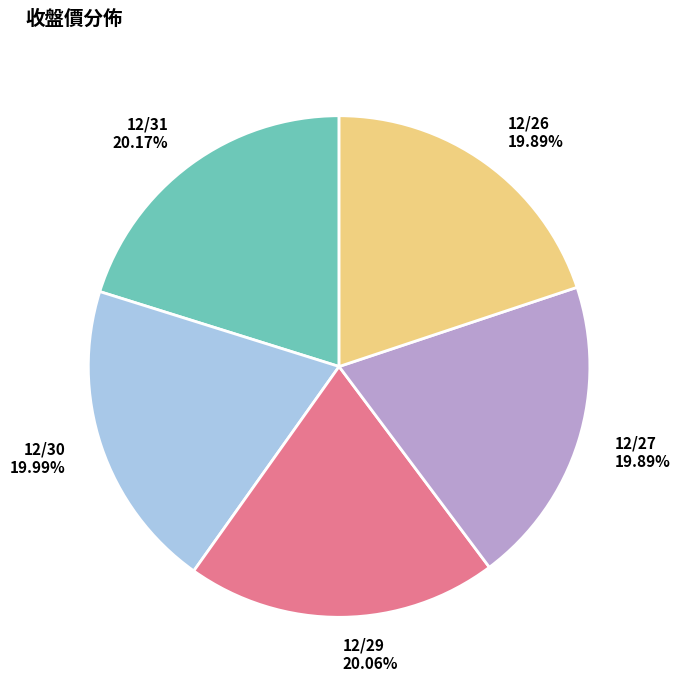

Is there a majority slice in this chart?

No